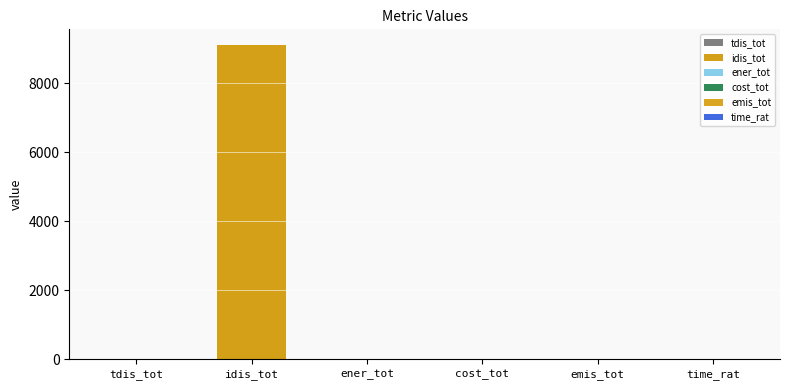

What is the label of the 2nd bar from the right?

emis_tot